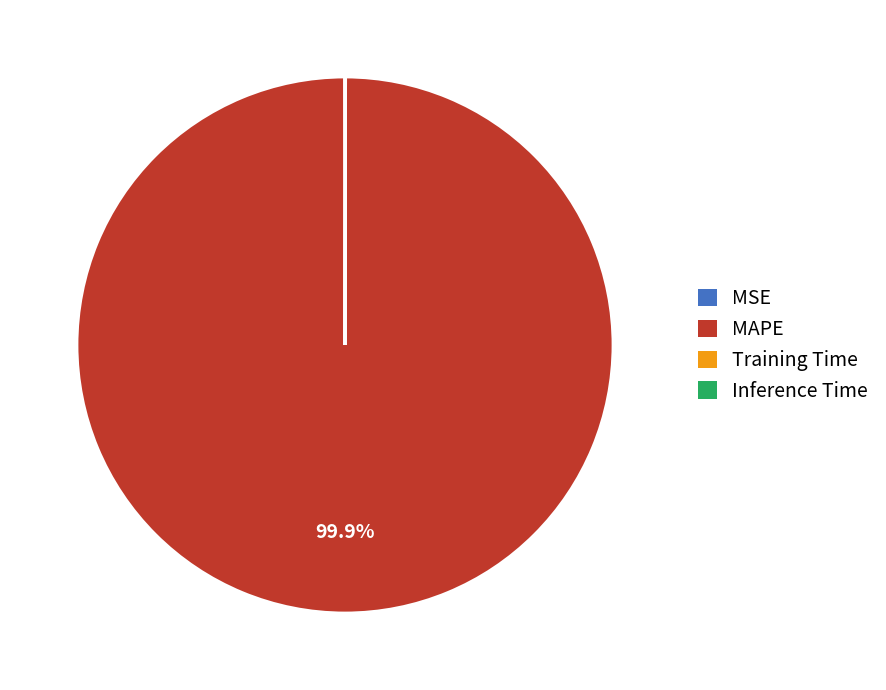

Which category has the biggest portion of the pie?

MAPE